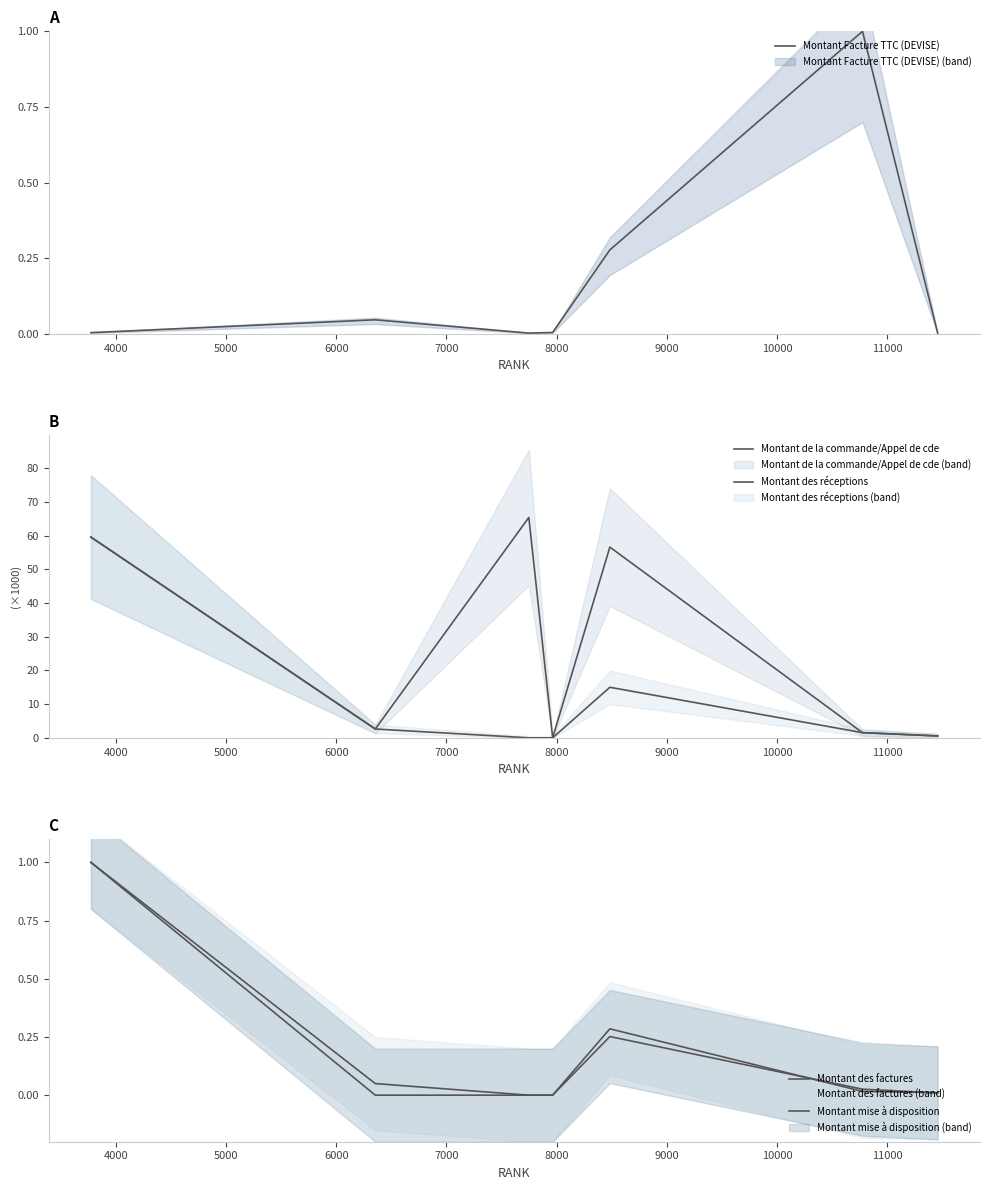

What is the difference between the second highest and second lowest values in the Montant des factures series?

0.3